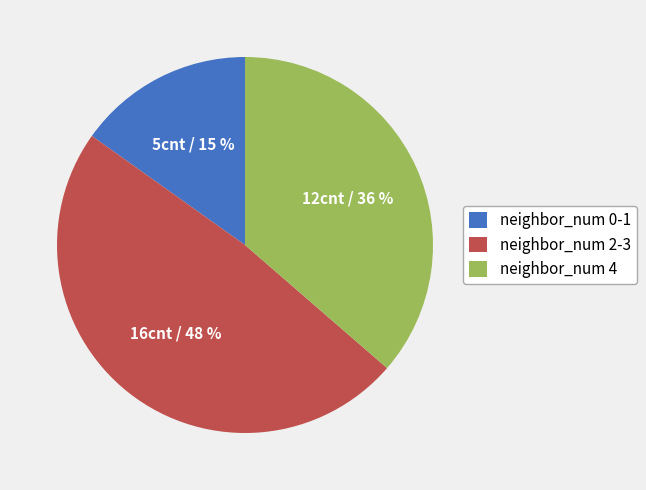

To the nearest percent, what percentage of the pie is neighbor_num 0-1?

15%